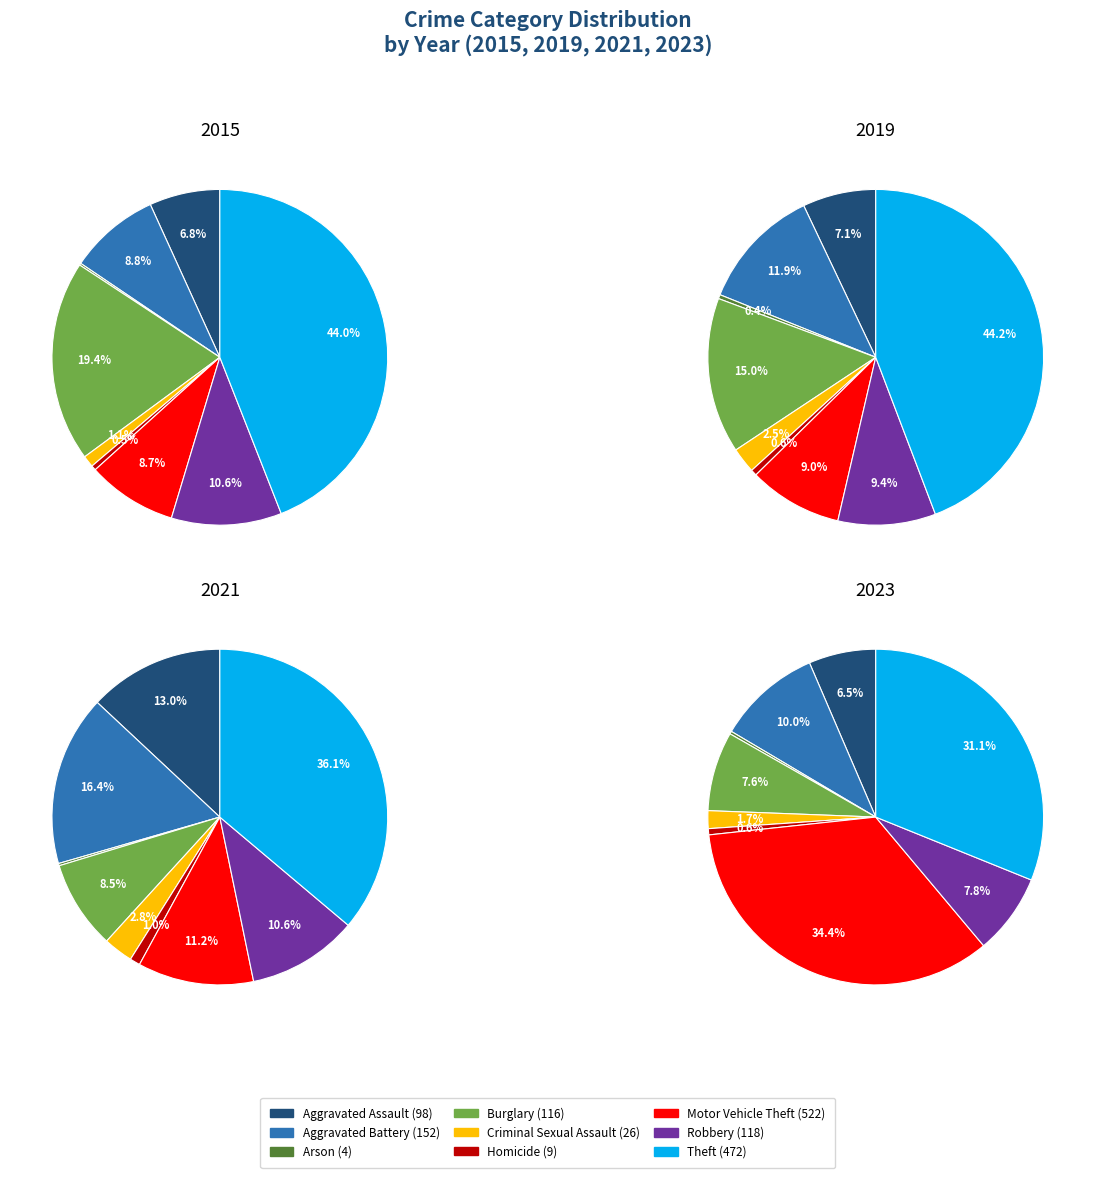

To the nearest percent, what percentage of the pie is Aggravated Assault?

6%